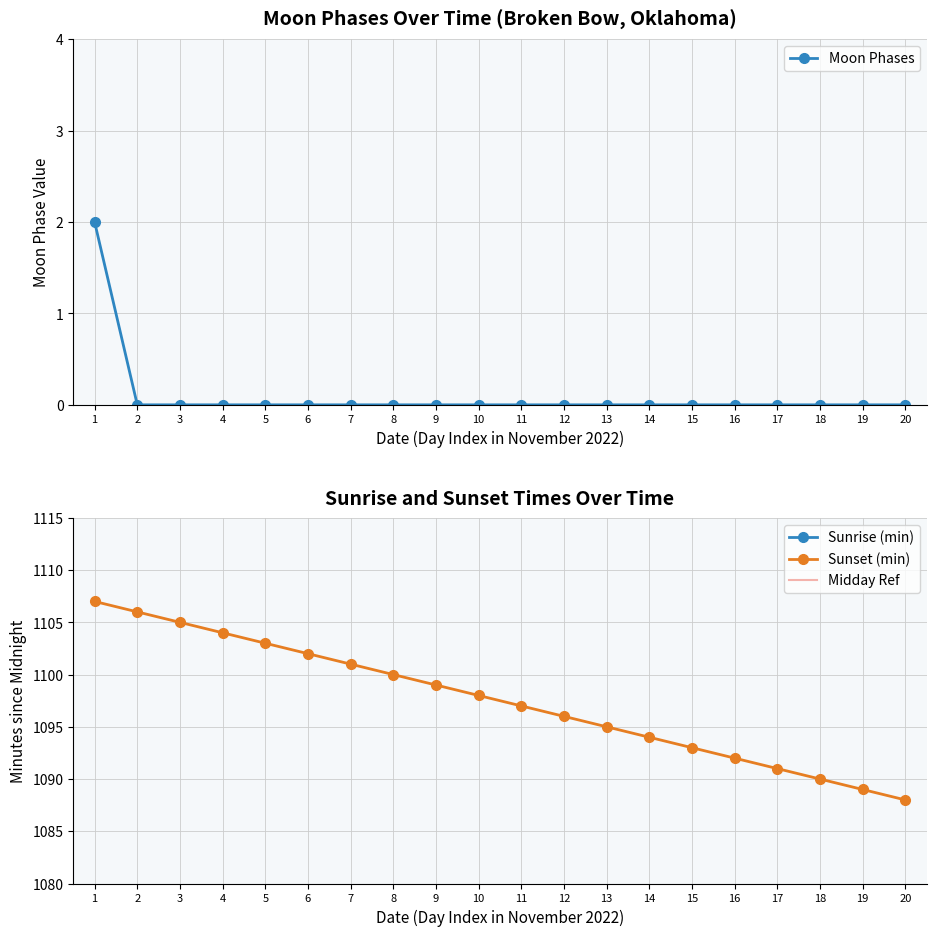

What is the value of the Moon Phases point at the 1st from the left?

2